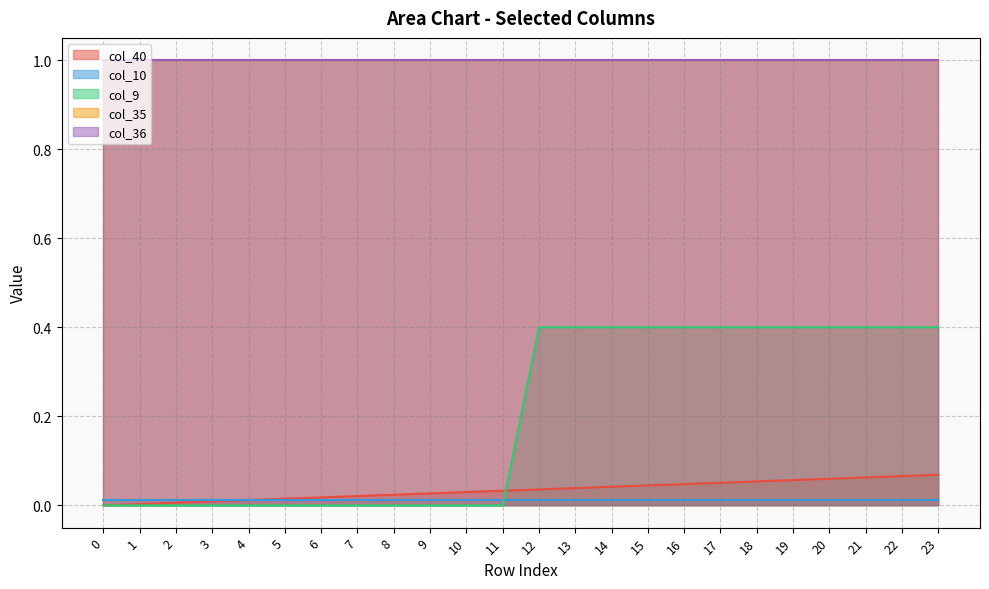

True or false: col_35 and col_40 intersect in this chart.

False